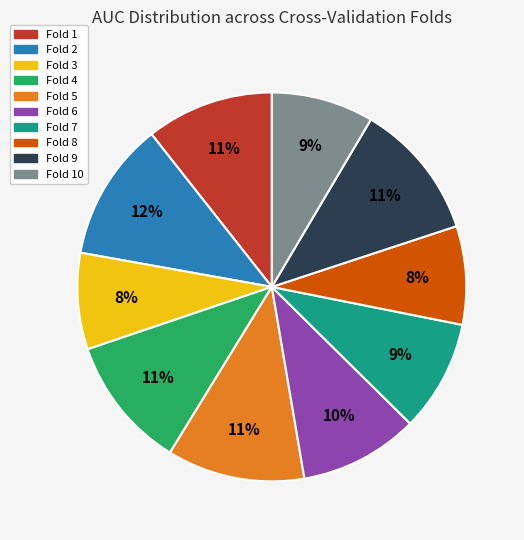

Does Fold 8 represent more than half of the total?

No